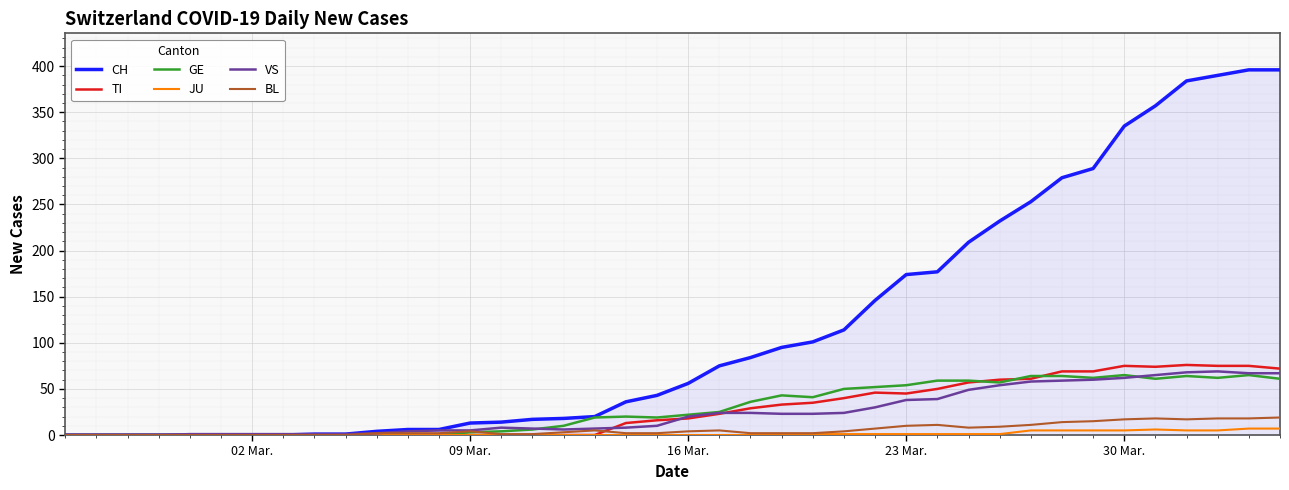

What is the maximum value shown in the chart?

396